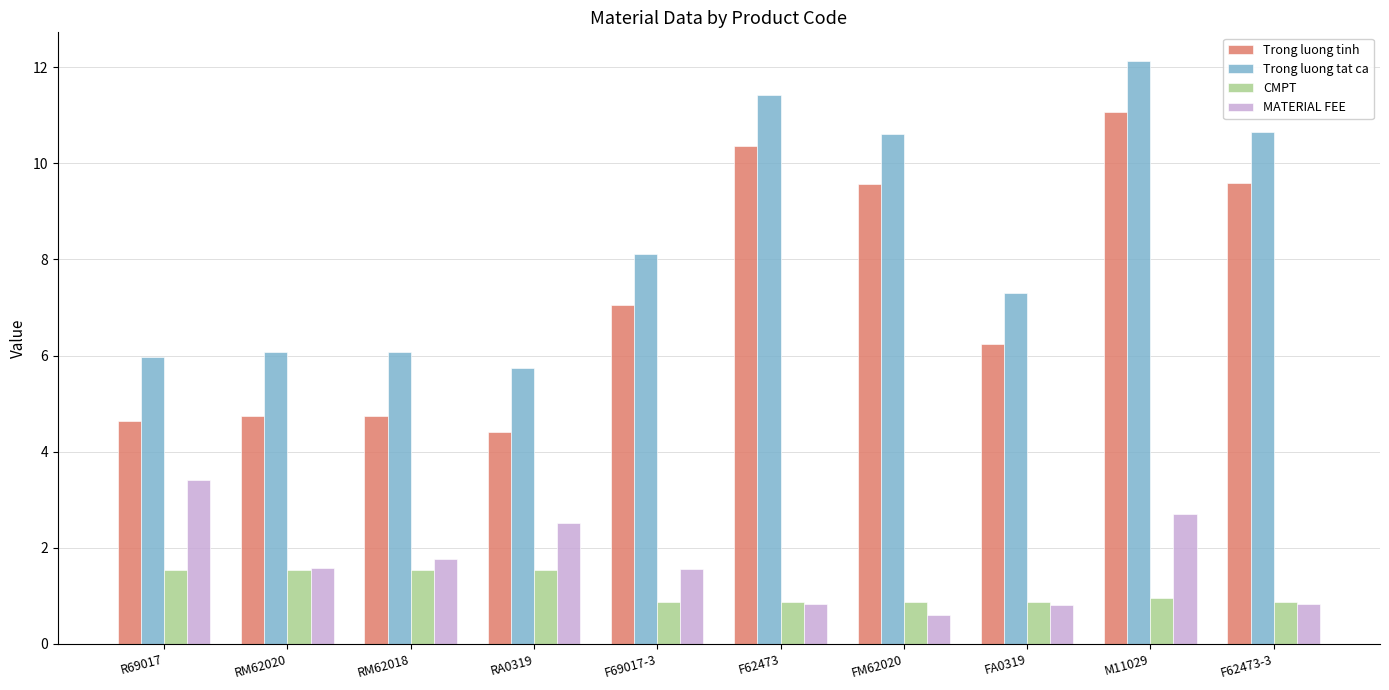

What is the sum of the CMPT values at R69017 and FA0319?

2.4